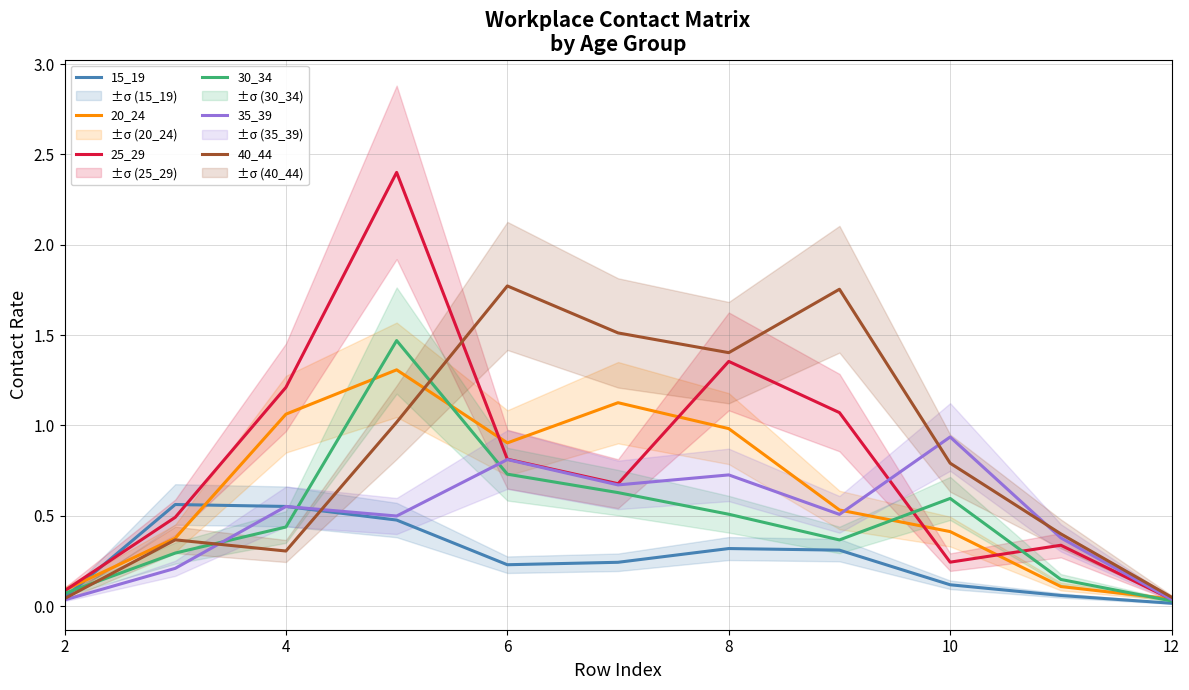

What are all the series names shown in the legend?

15_19, 20_24, 25_29, 30_34, 35_39, 40_44